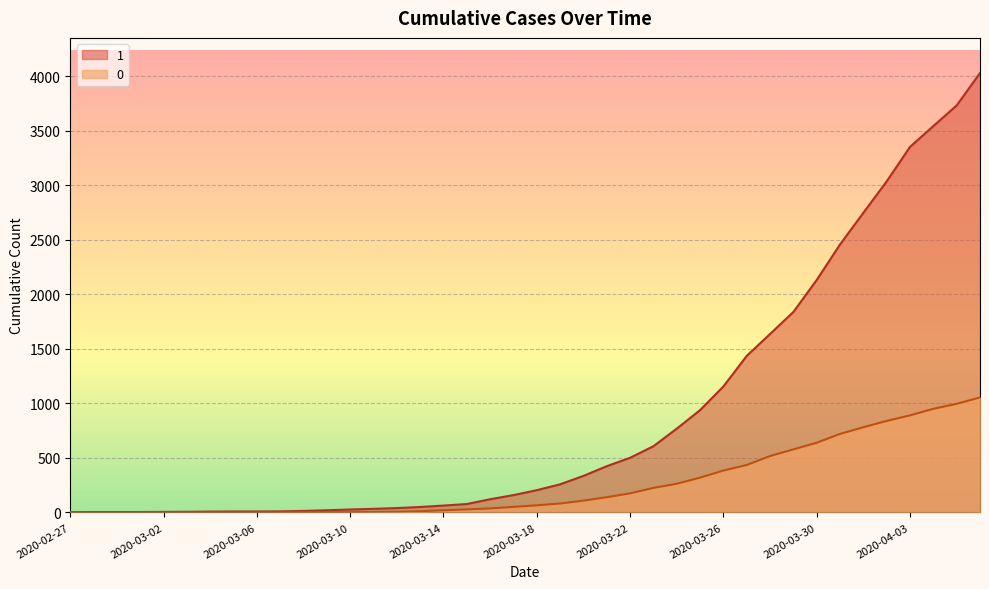

Is it true that 0 equals 517 at 2020-03-28?

True